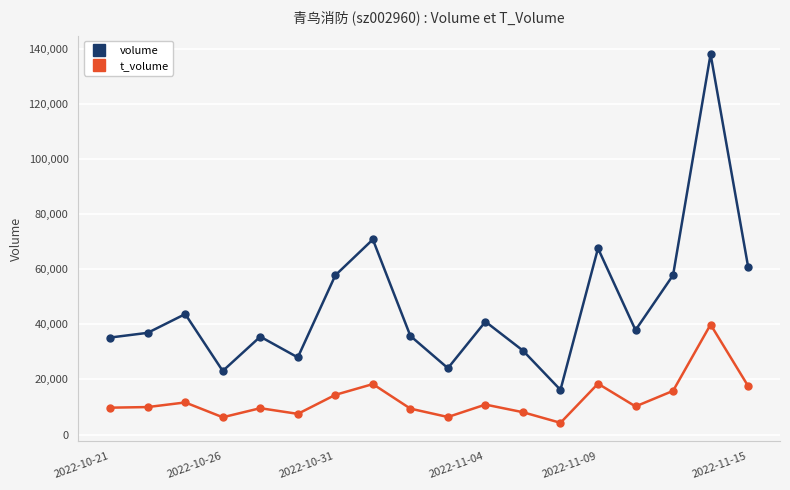

True or false: t_volume has more than 2 points higher than both neighbors.

True